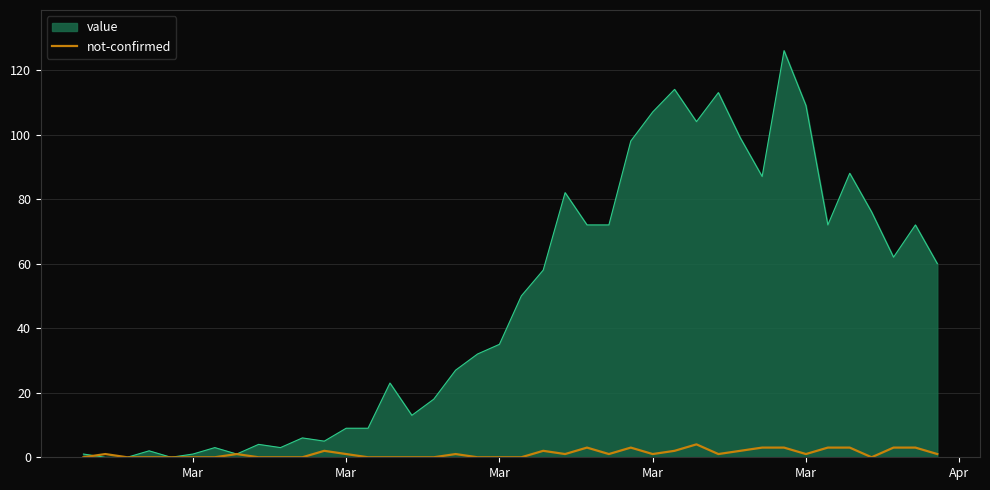

Which series has the largest range (max minus min)?

value